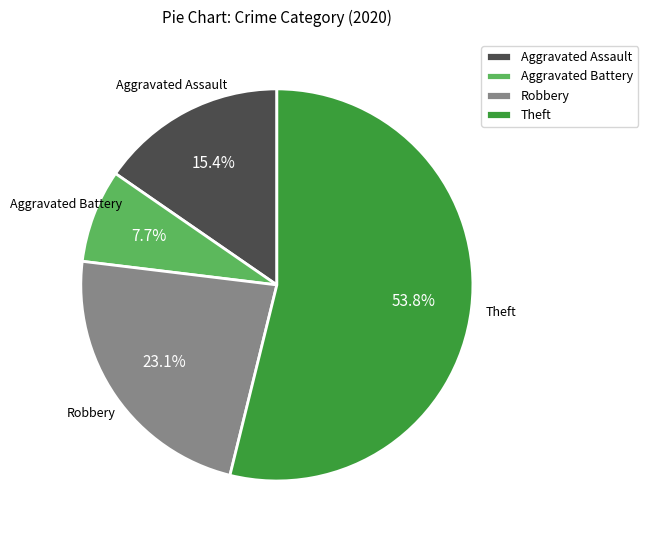

Is it true that Aggravated Assault is 15% of the pie?

True